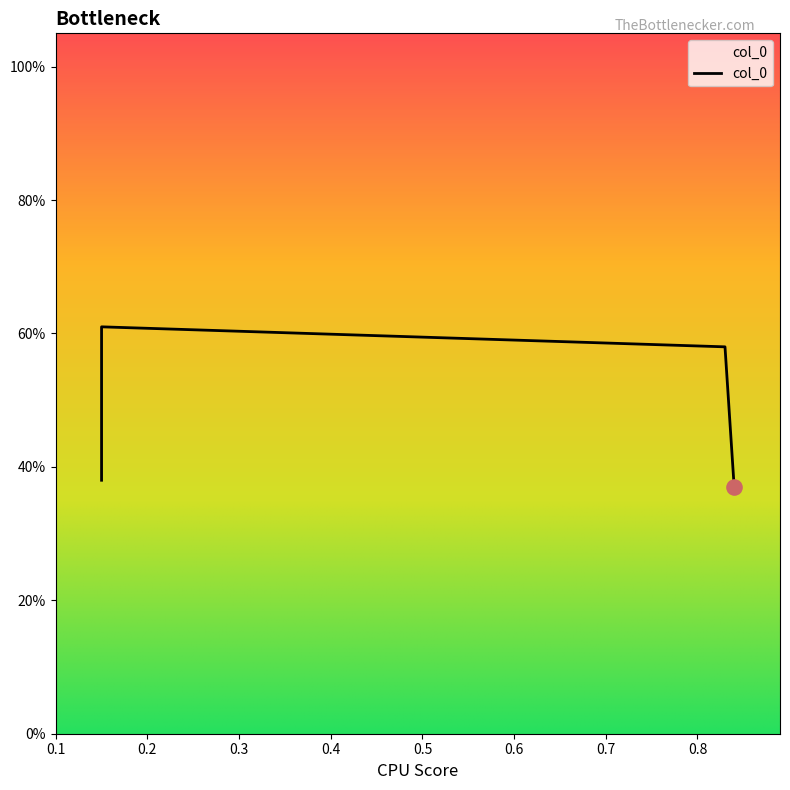

Between 0.84 and 0.83, which is larger?

0.83